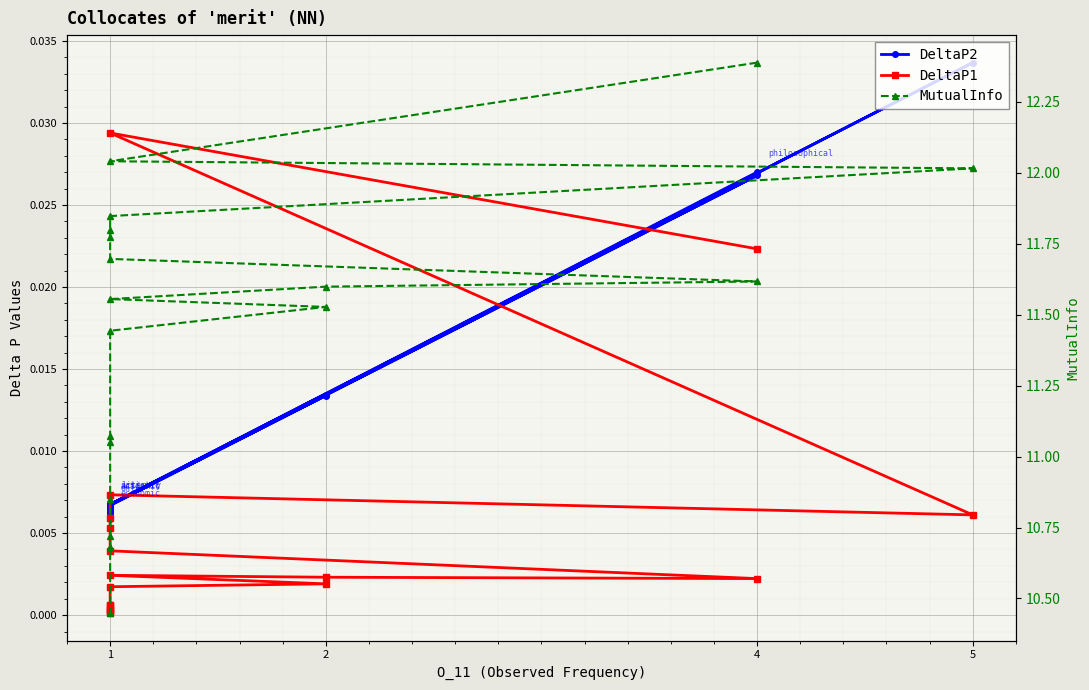

Which series has the widest spread of values?

MutualInfo